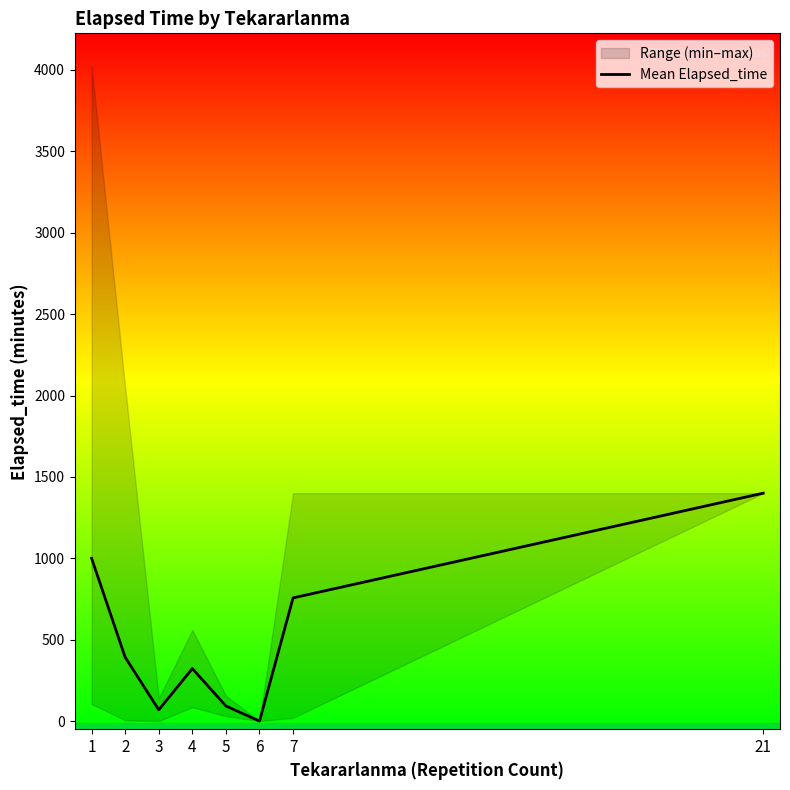

Does the chart display data point markers on the line(s)?

No